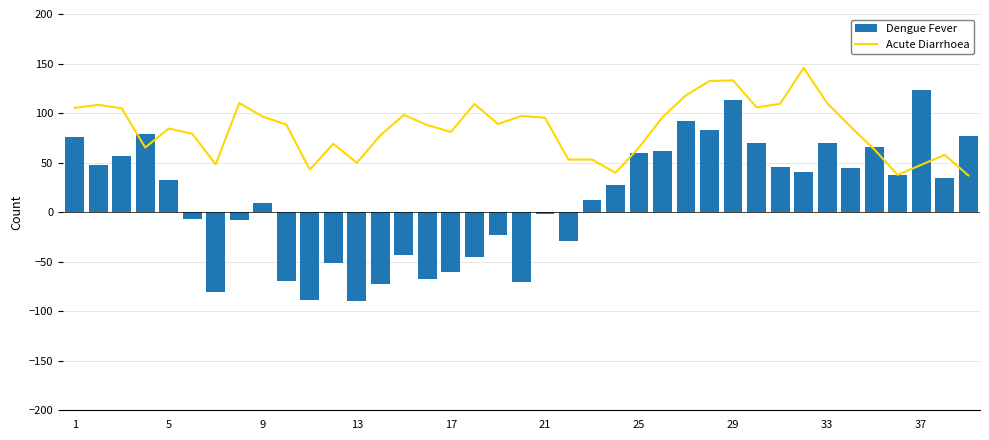

What is the difference between the maximum and second lowest values in the Dengue Fever series?

212